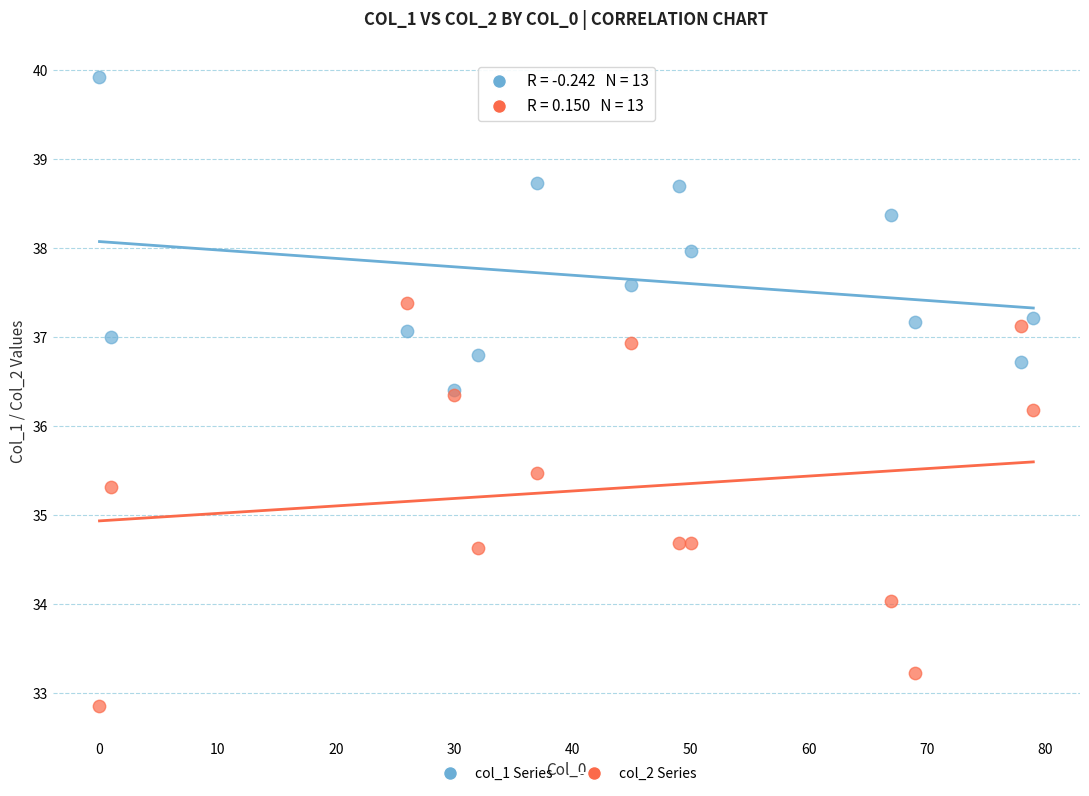

Across all series, what Y value is closest to 36?

36.2